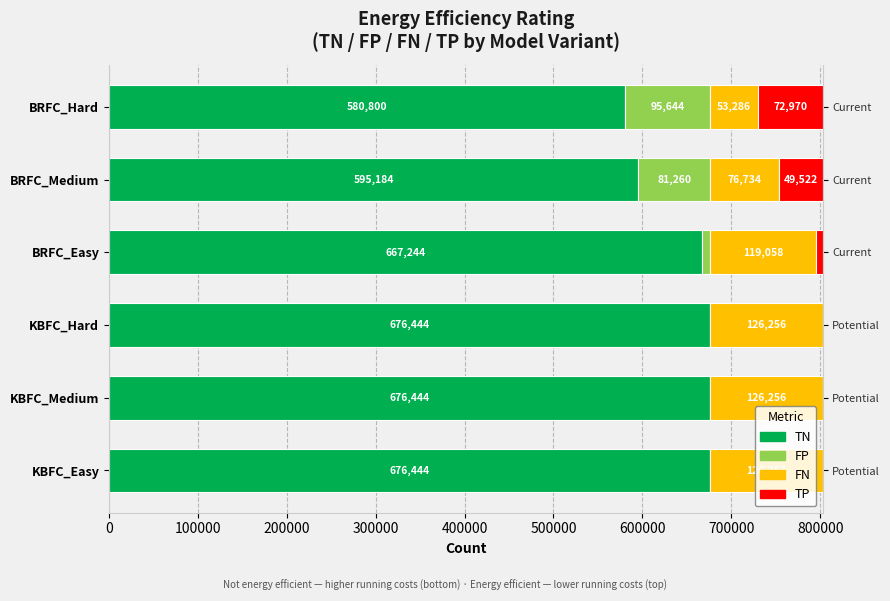

Is it true that TN equals 970741 at BRFC_Easy?

False